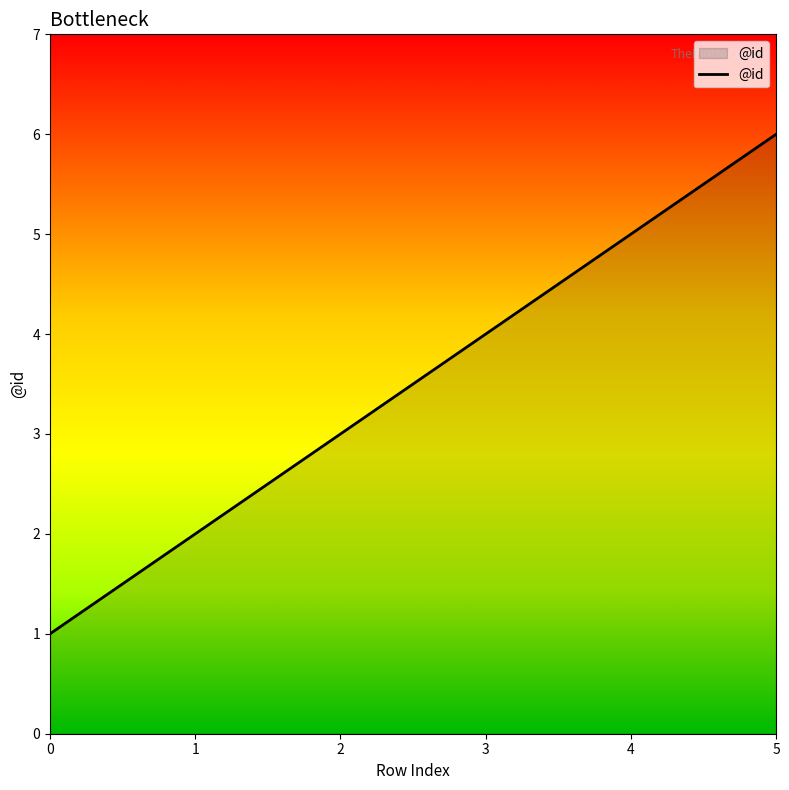

At which category does the chart reach its peak across all series?

5